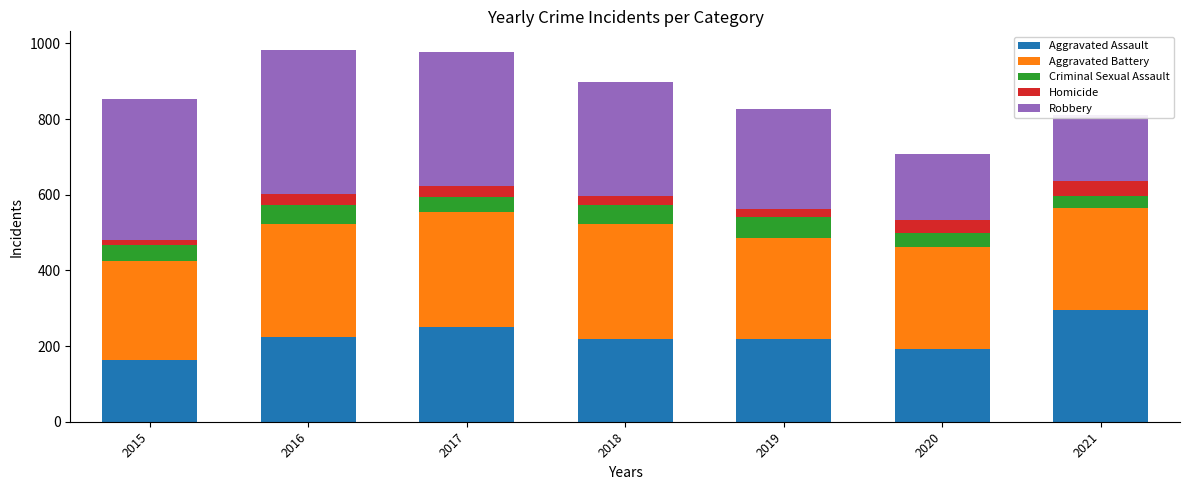

What is the sum of all Aggravated Assault values?

1567